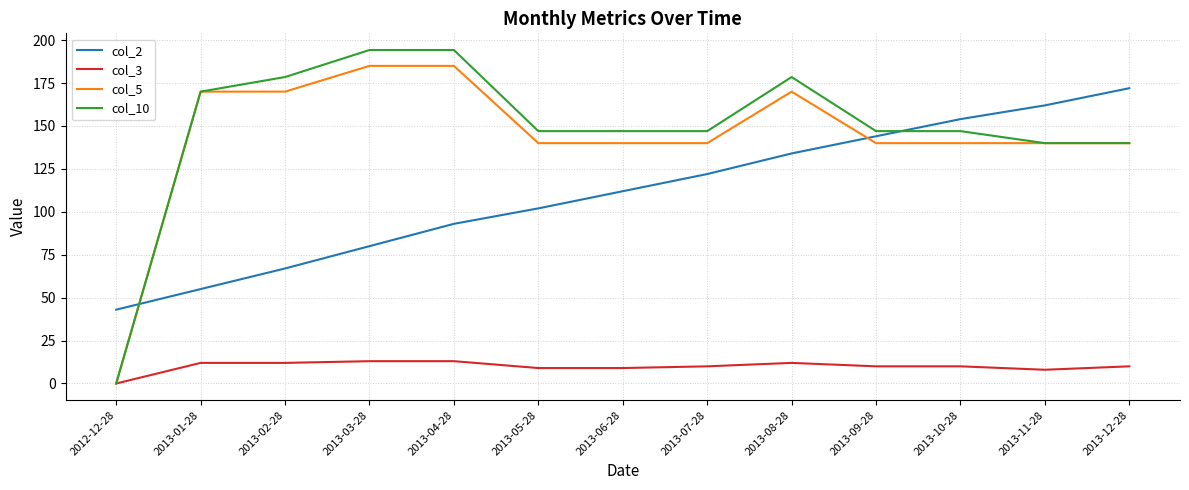

What position from the left is 2013-10-28?

11